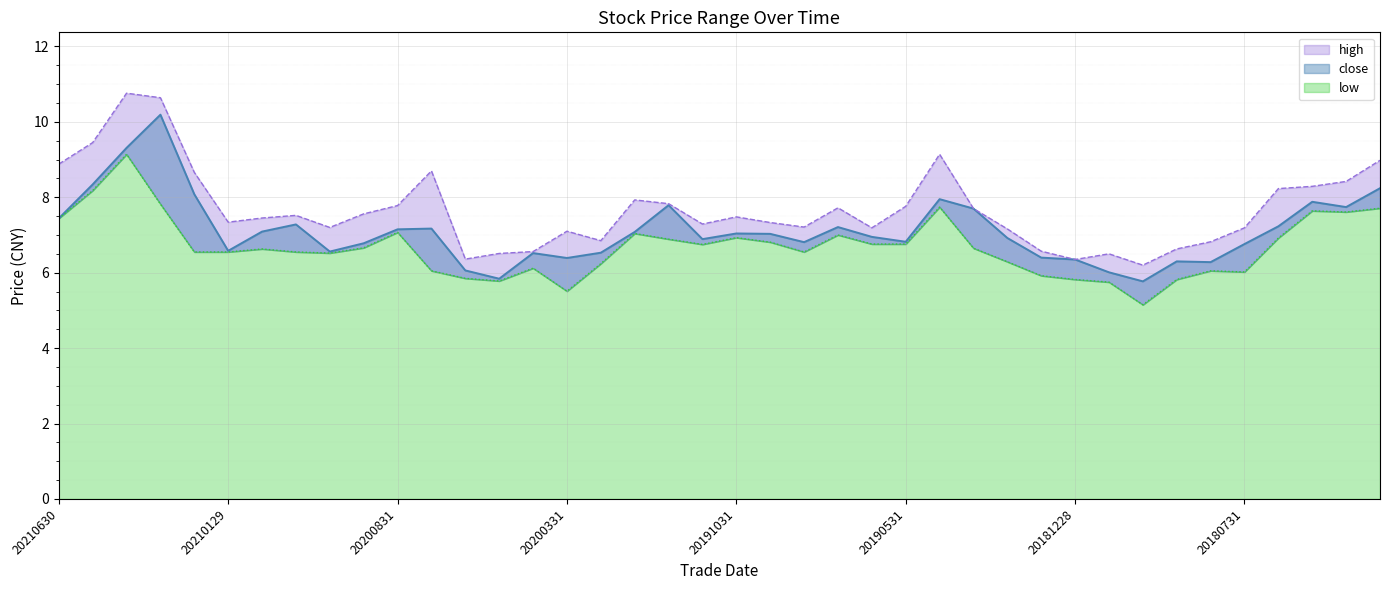

What is the sum of the low values at 20200731 and 20190628?

12.8